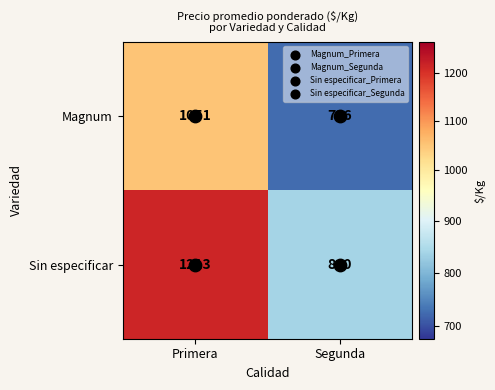

True or false: Magnum has a value of 726 at Segunda.

True